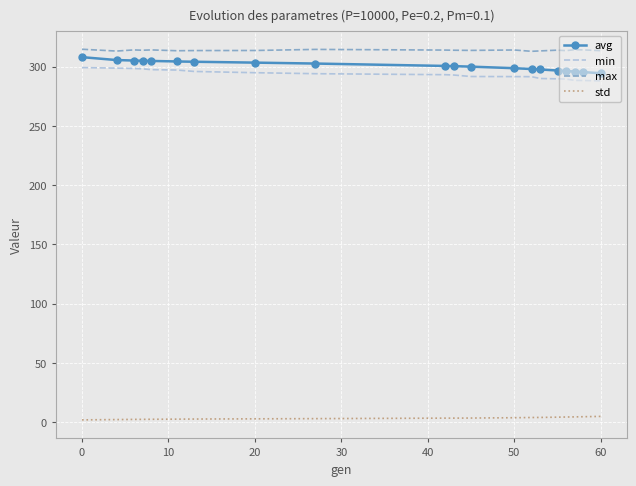

What is the minimum value for min?

288.2